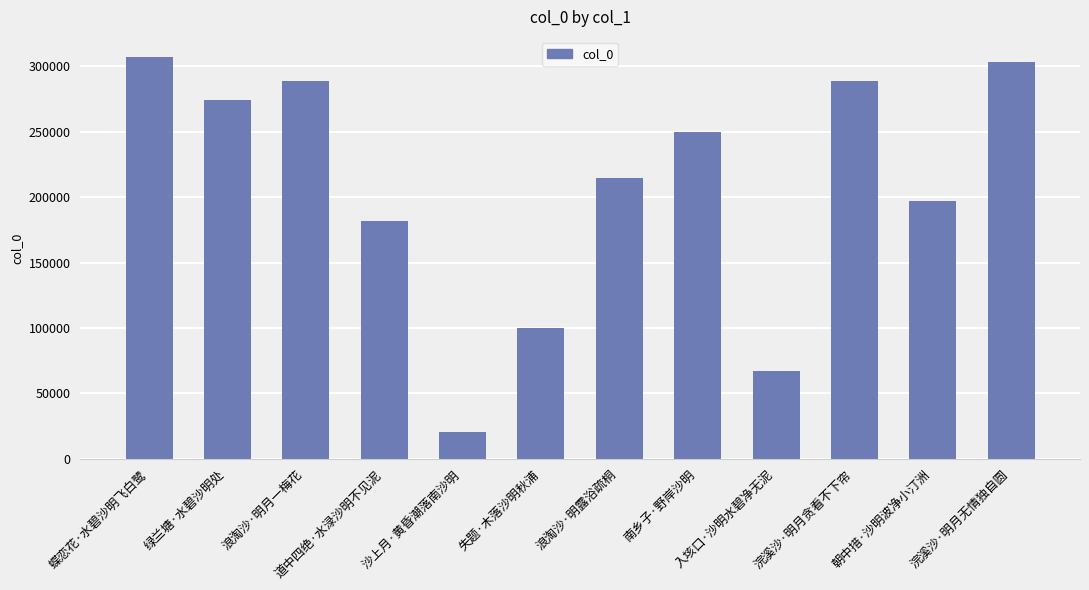

What is the average value?

207747